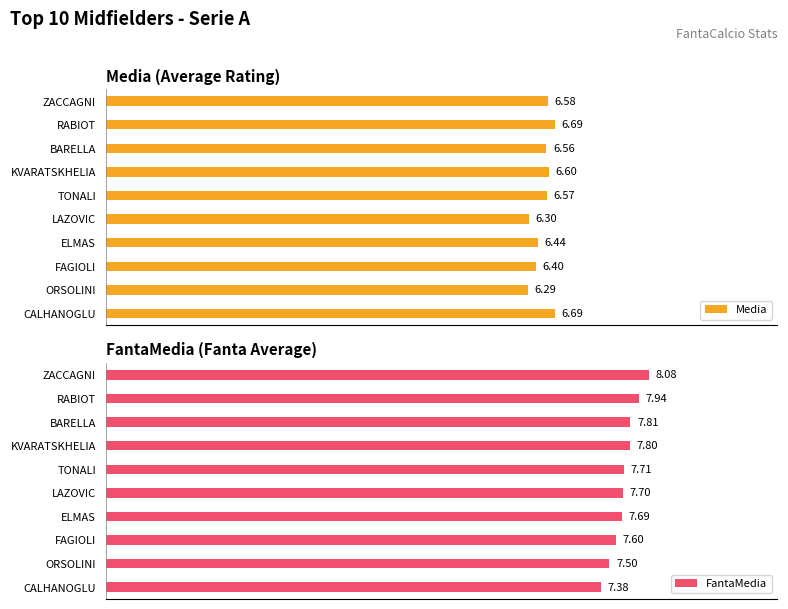

Which category has the lowest value in the FantaMedia series?

CALHANOGLU